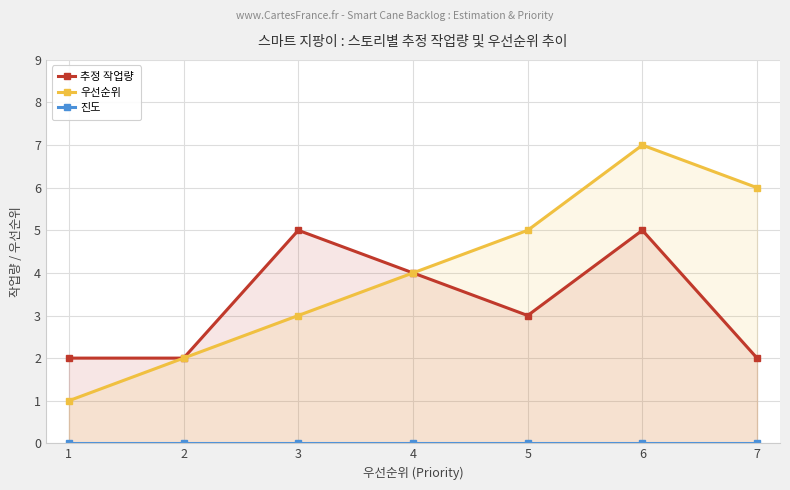

List the series in order of their overall mean, lowest first.

진도, 추정 작업량, 우선순위